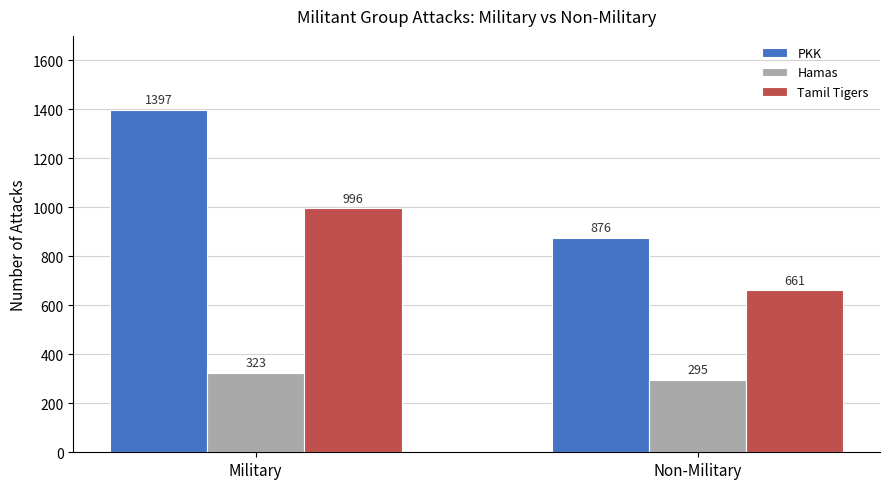

Which series changed the most between Military and Non-Military?

PKK